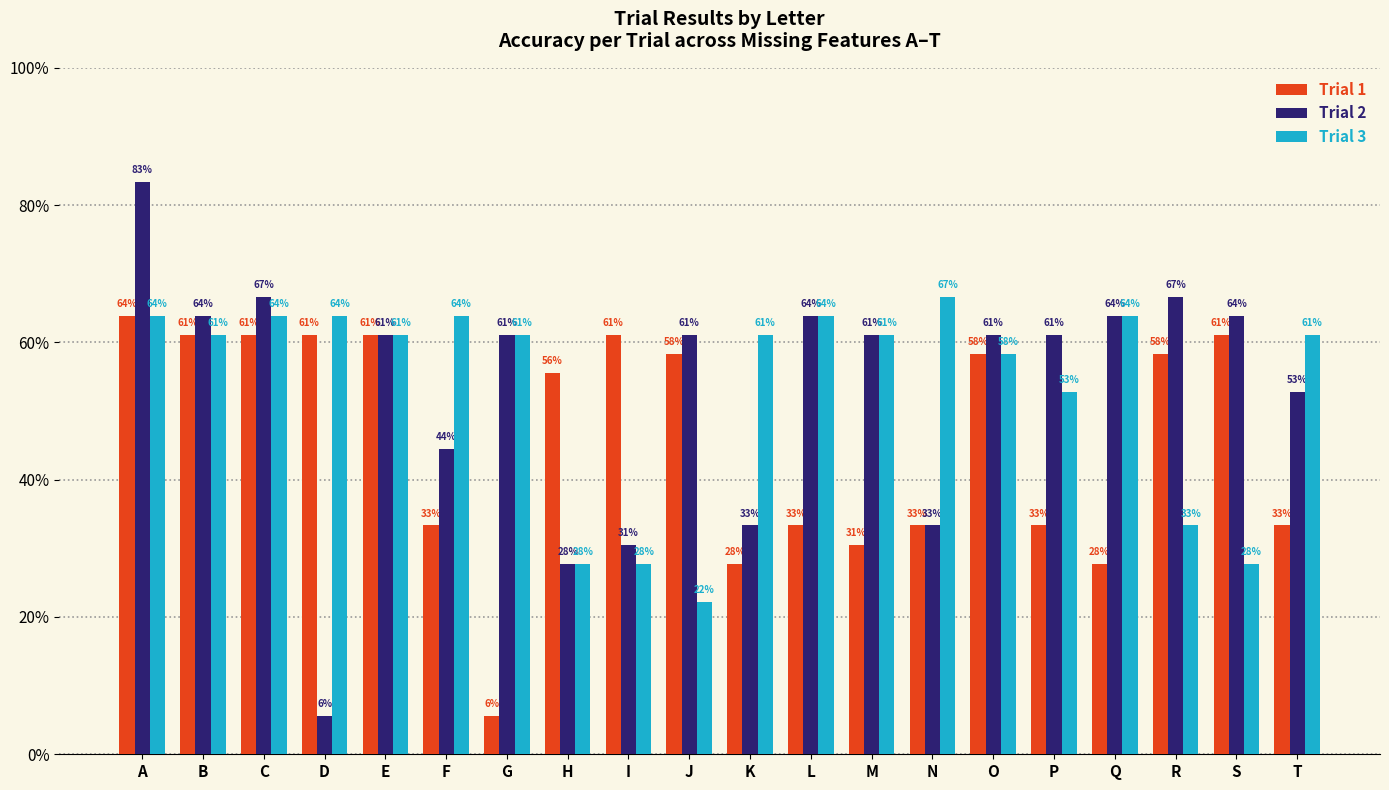

What are all the series names shown in the legend?

Trial 1, Trial 2, Trial 3